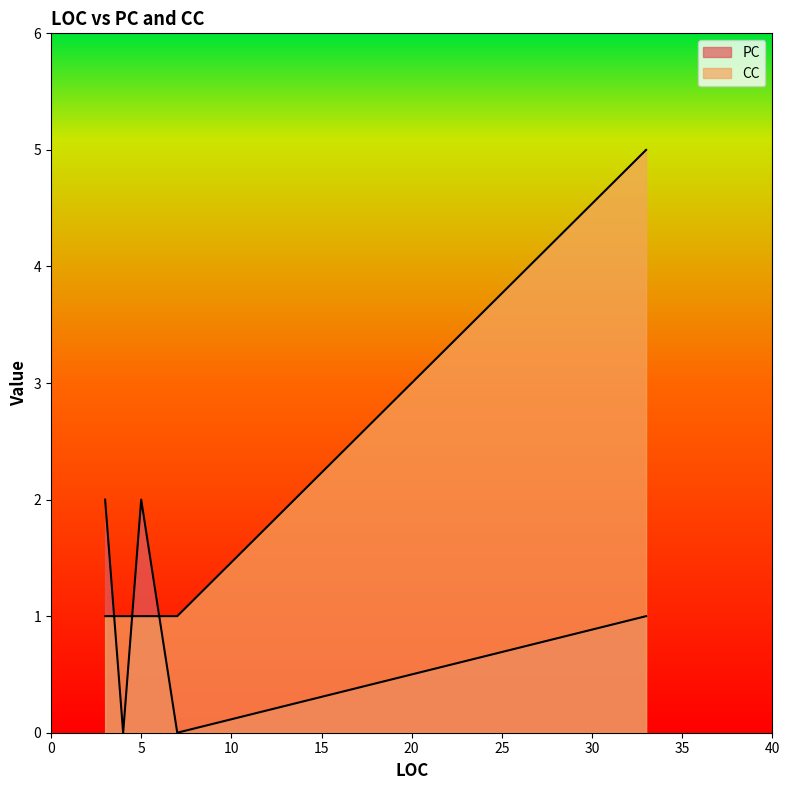

List the series in order of their overall mean, lowest first.

PC, CC